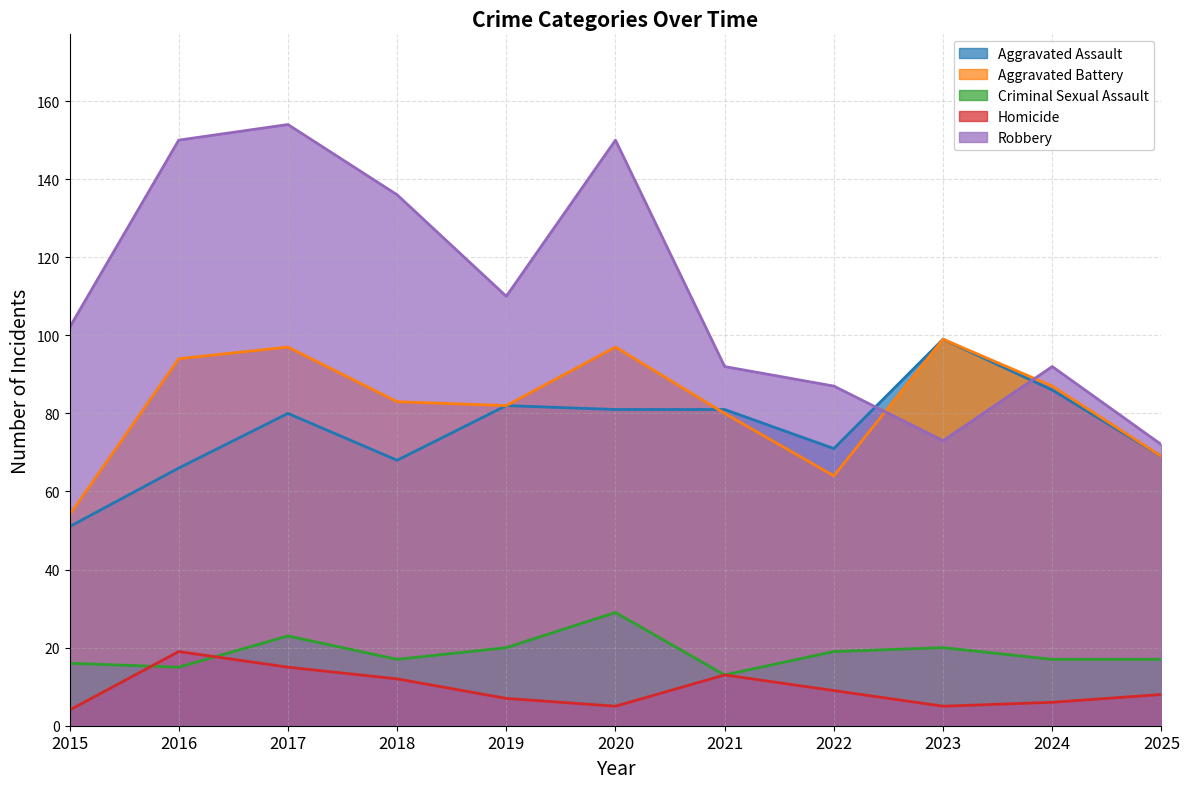

How many categories are shown in the chart?

11